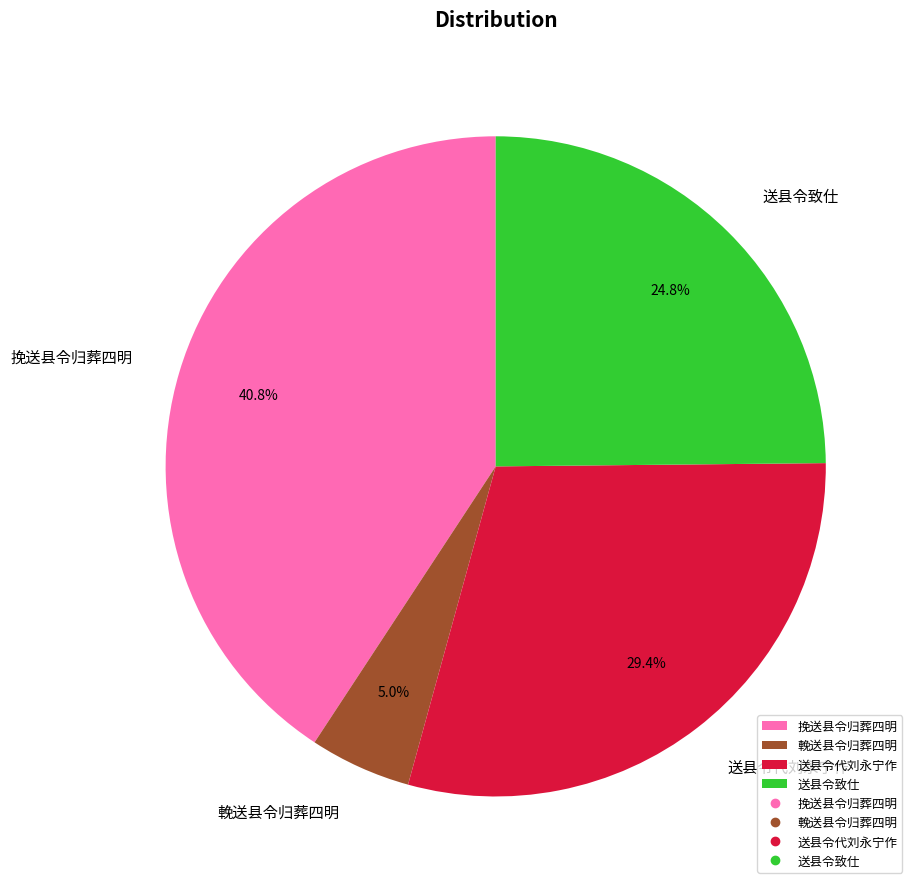

Count the number of slices in the pie.

4